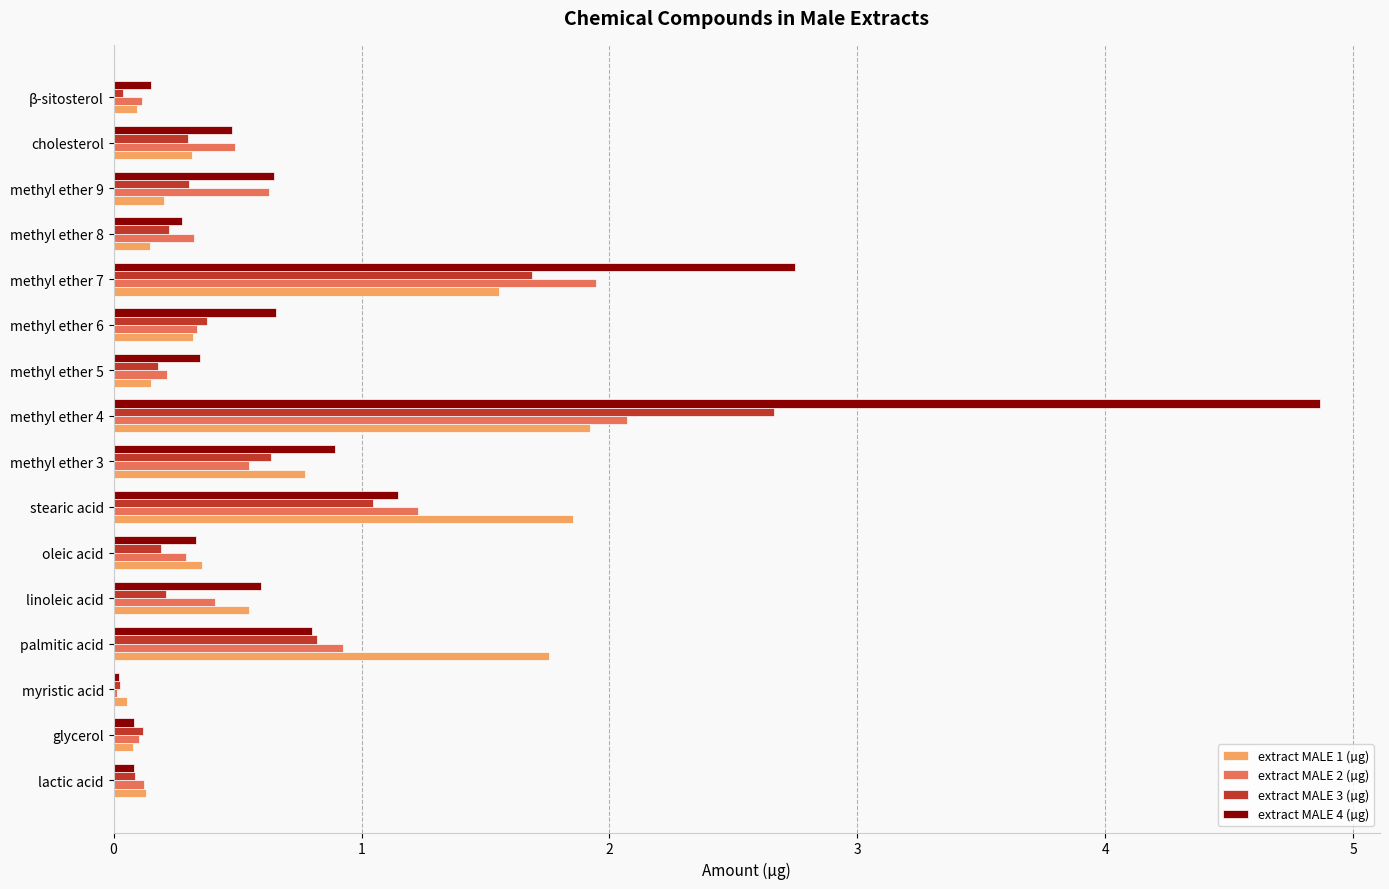

At which label is extract MALE 4 (µg) closest to 2?

methyl ether 7